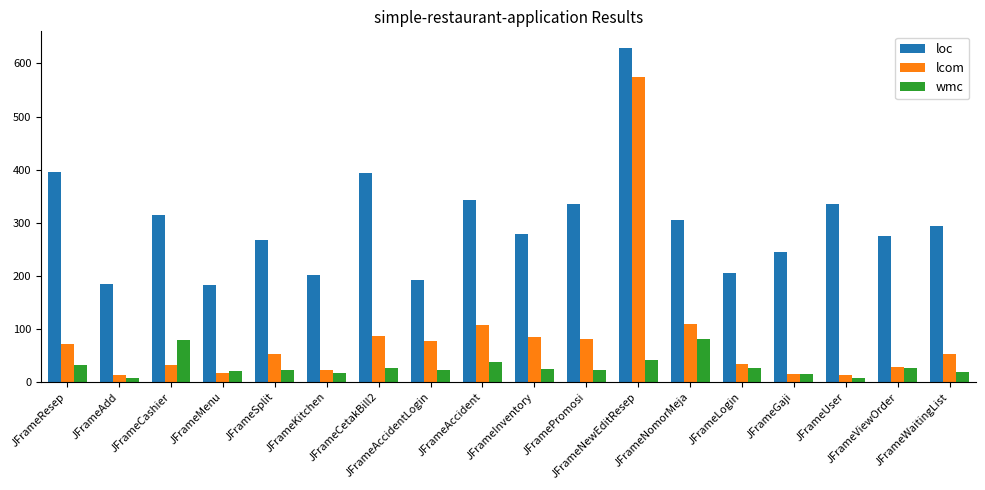

How many values in the loc series are below 294?

9